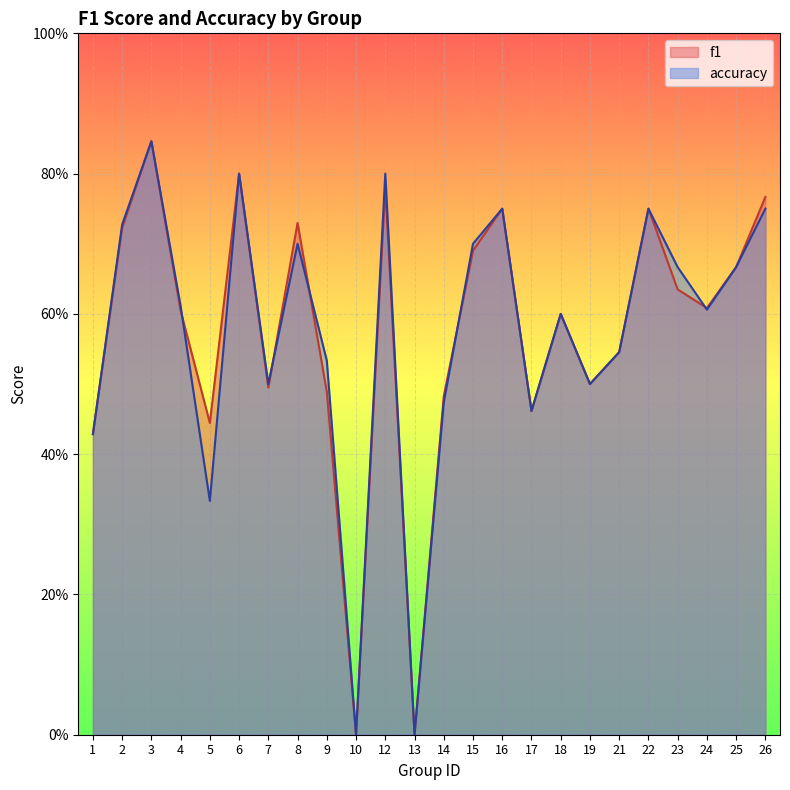

Which has a higher value, 21 or 14?

21